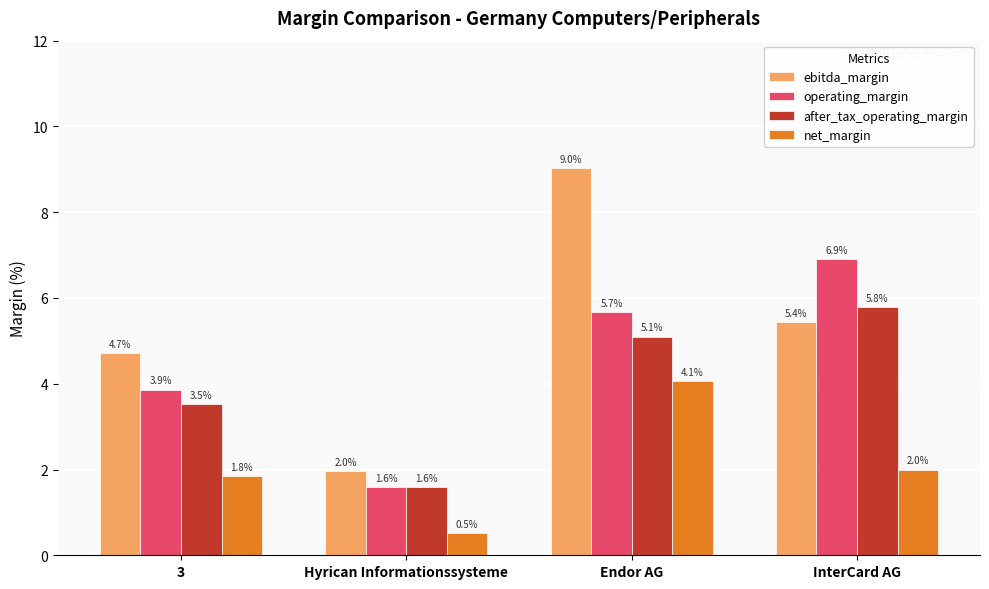

How many values in the after_tax_operating_margin series exceed 5?

2